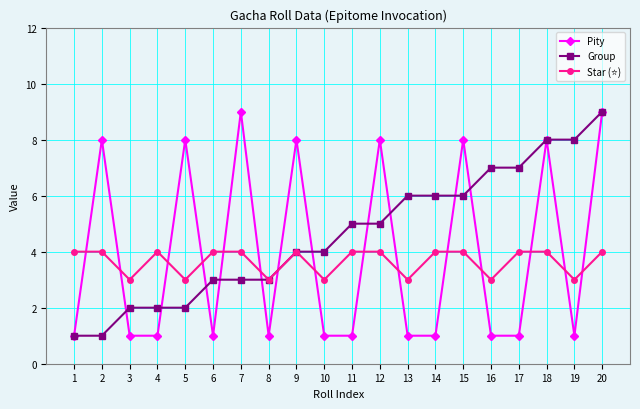

What is the average value of the Group series?

5